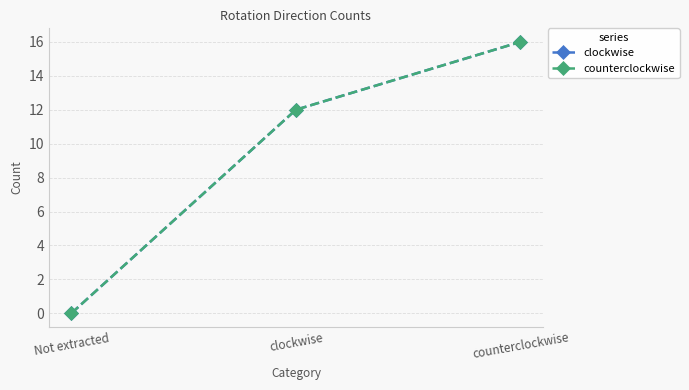

Is this an area chart (filled region under the line)?

No